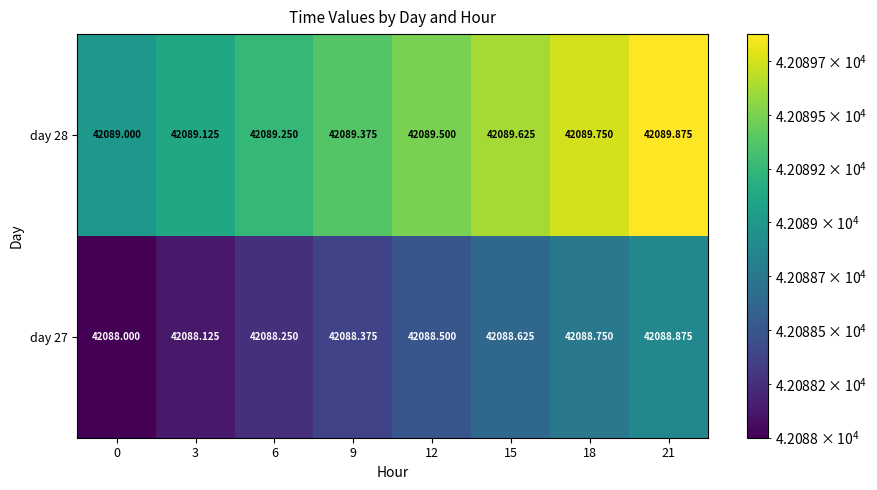

What is the difference between the highest and lowest values at 3?

1.0